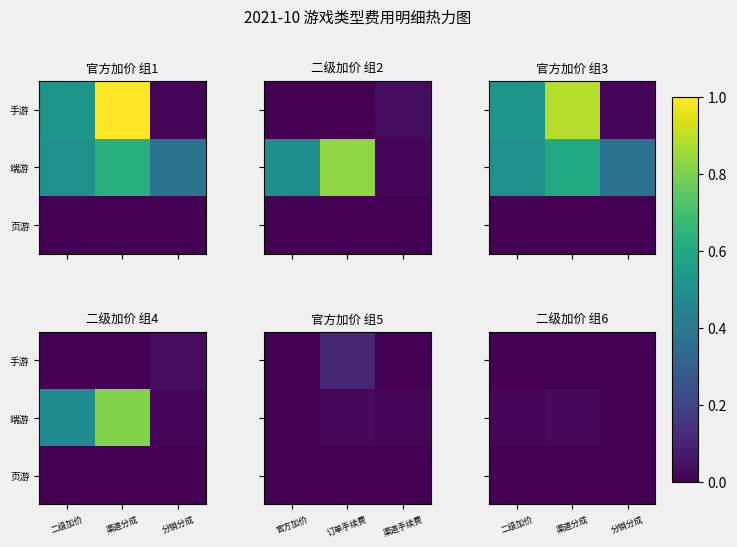

The 手游 series shows 0.0 at 分销分成. True or false?

False